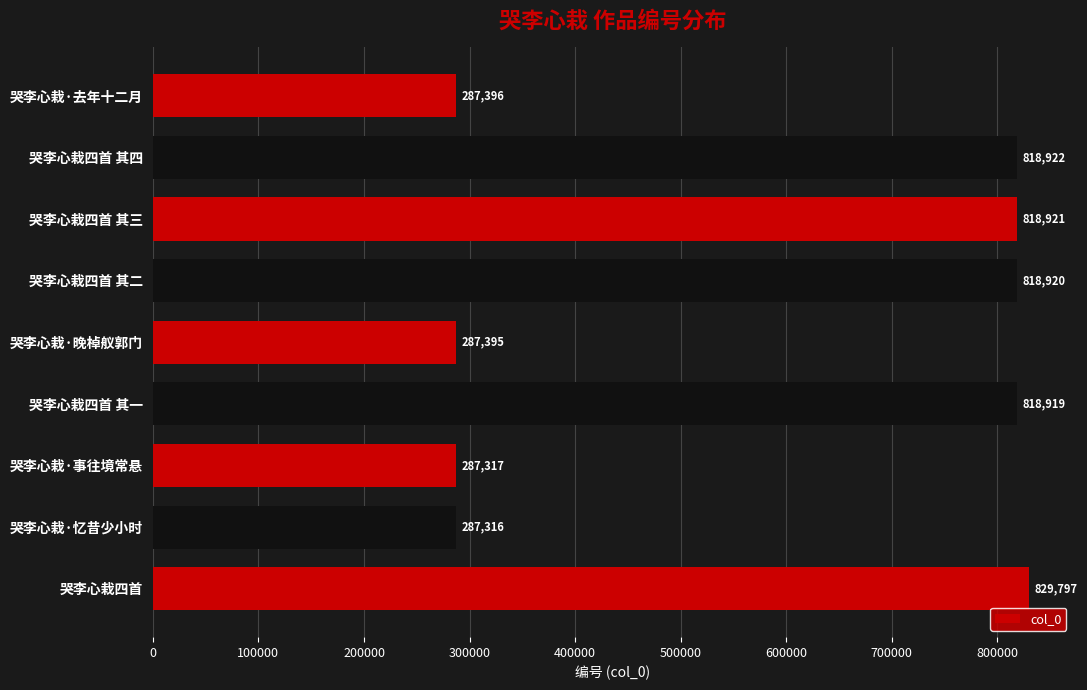

List the labels in order of value, smallest first.

哭李心栽·忆昔少小时, 哭李心栽·事往境常悬, 哭李心栽·晚棹舣郭门, 哭李心栽·去年十二月, 哭李心栽四首 其一, 哭李心栽四首 其二, 哭李心栽四首 其三, 哭李心栽四首 其四, 哭李心栽四首